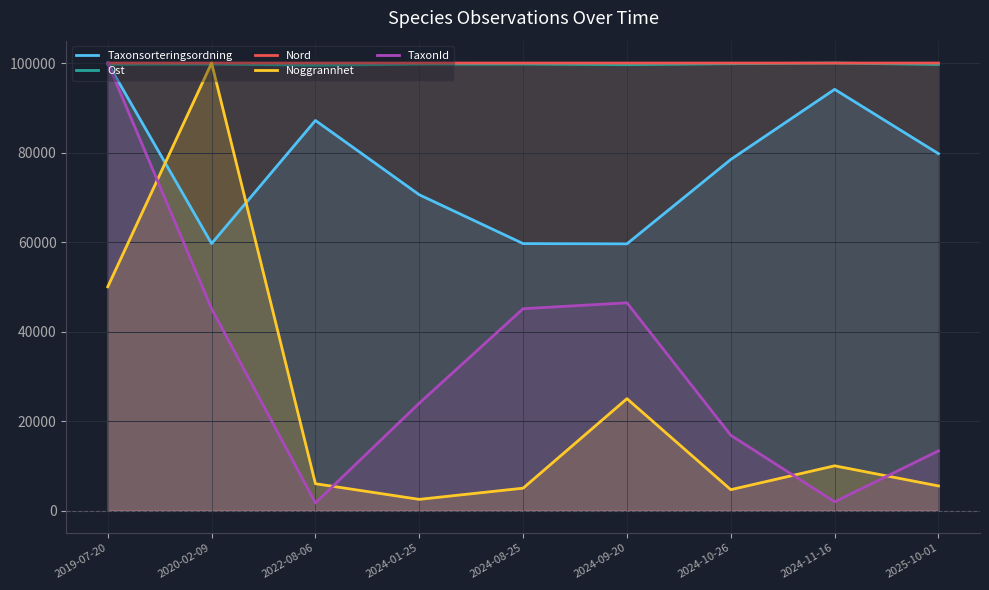

At which category is the sum across all series the highest?

2019-07-20